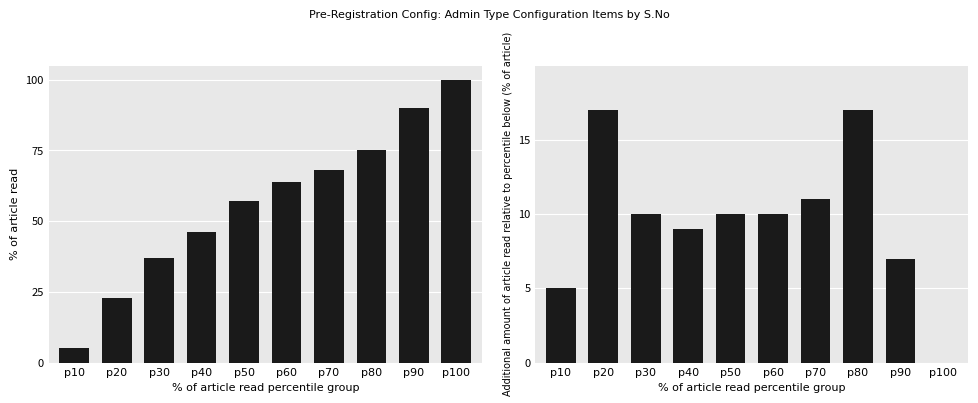

At p30, list the series in order from largest to smallest.

% of article read, Additional amount of article read relative to percentile below (% of article)